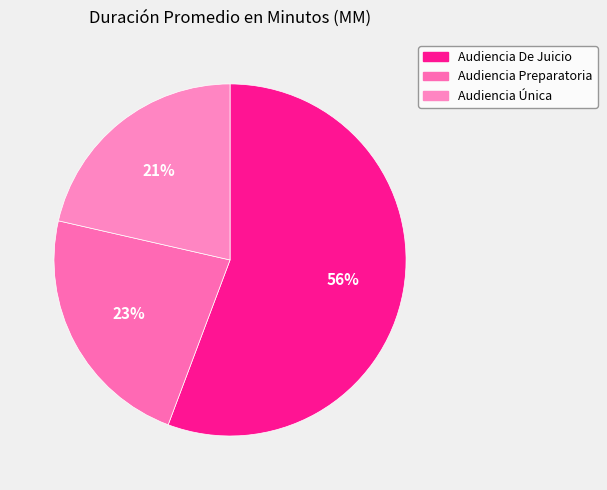

To the nearest percent, what is the difference between the largest and smallest slice percentages?

34%